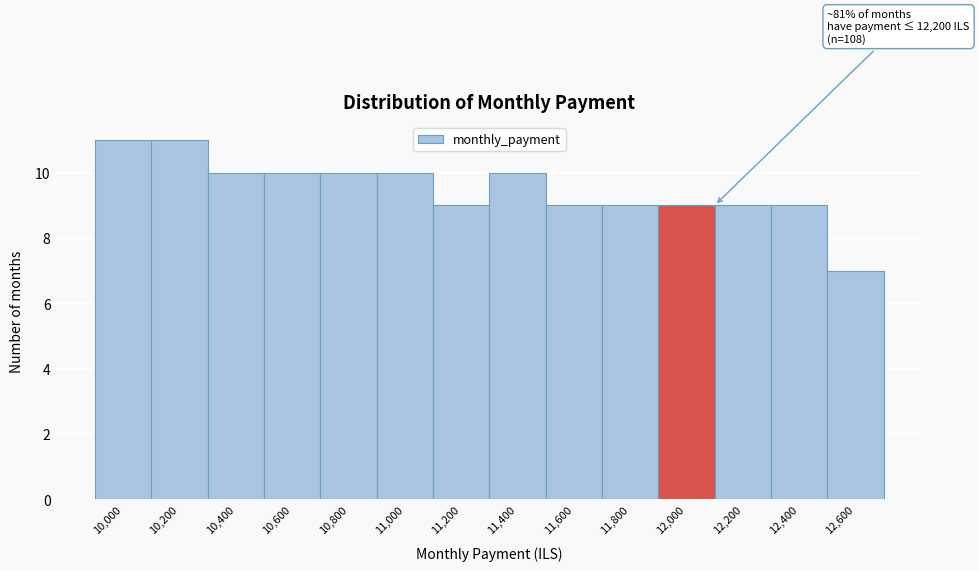

Reading left to right, list all the values displayed in this chart.

11	11	10	10	10	10	9	10	9	9	9	9	9	7